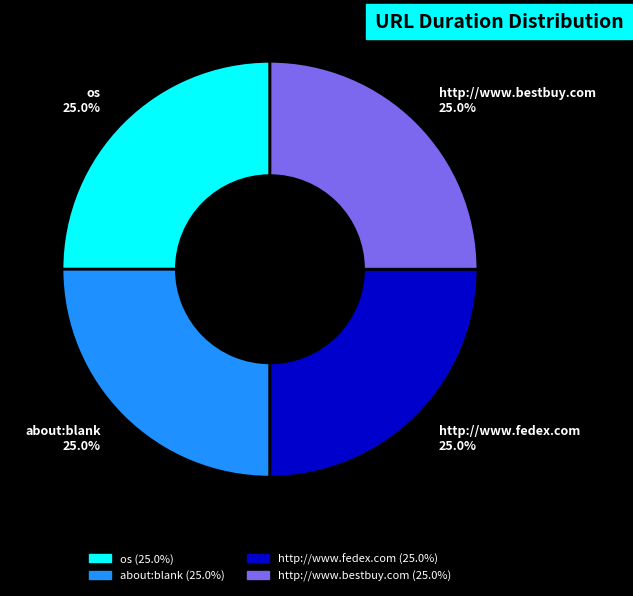

How many segments does this pie chart have?

4